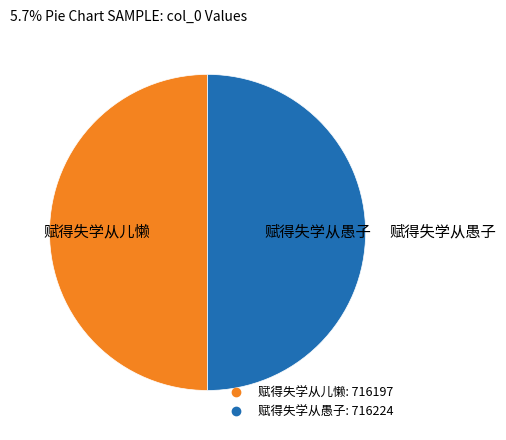

How many slices are in this pie chart?

2